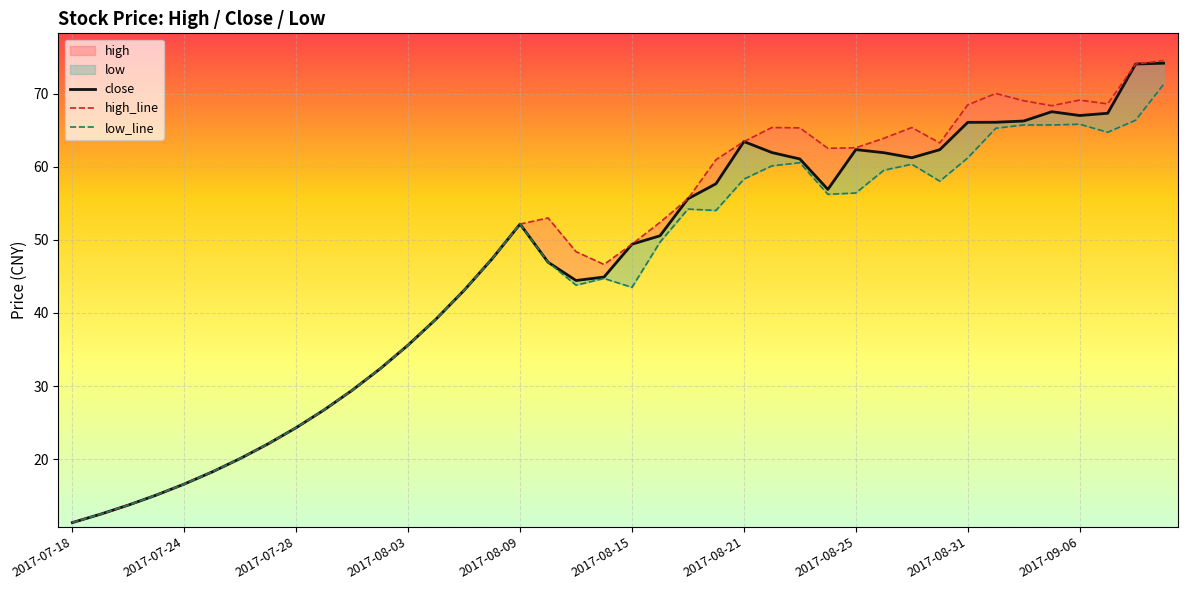

Which has a higher value, 2017-09-11 or 2017-08-02?

2017-09-11